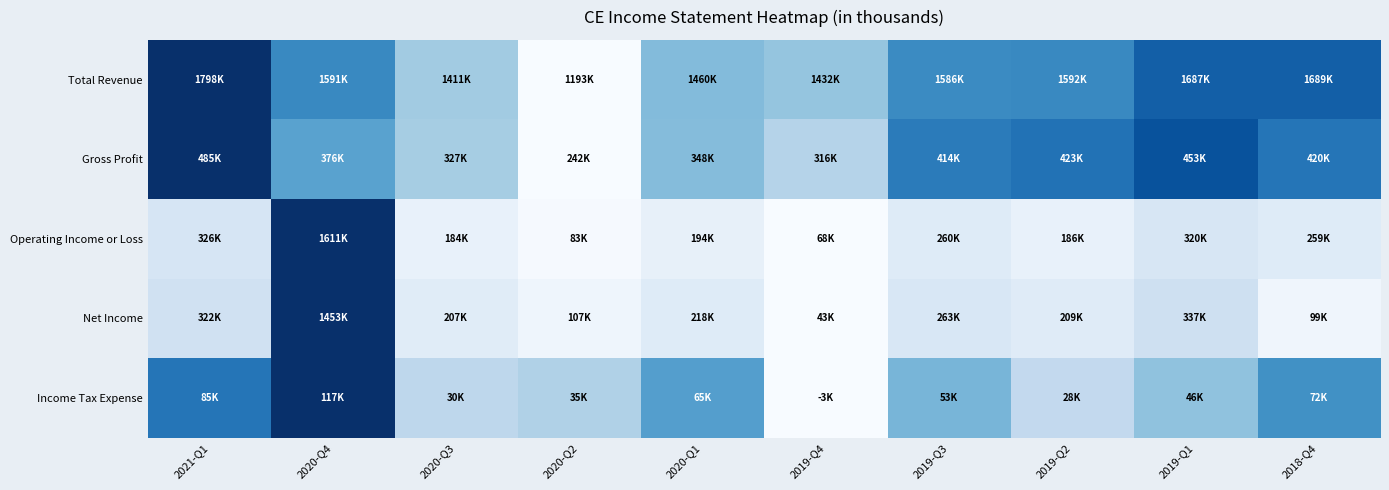

Reading left to right, what are all the values shown in this chart?

Total Revenue: 2021-Q1=1.0	2020-Q4=0.7	2020-Q3=0.4	2020-Q2=0.0	2020-Q1=0.4	2019-Q4=0.4	2019-Q3=0.6	2019-Q2=0.7	2019-Q1=0.8	2018-Q4=0.8
Gross Profit: 2021-Q1=1.0	2020-Q4=0.6	2020-Q3=0.3	2020-Q2=0.0	2020-Q1=0.4	2019-Q4=0.3	2019-Q3=0.7	2019-Q2=0.7	2019-Q1=0.9	2018-Q4=0.7
Operating Income or Loss: 2021-Q1=0.2	2020-Q4=1.0	2020-Q3=0.1	2020-Q2=0.0	2020-Q1=0.1	2019-Q4=0.0	2019-Q3=0.1	2019-Q2=0.1	2019-Q1=0.2	2018-Q4=0.1
Net Income: 2021-Q1=0.2	2020-Q4=1.0	2020-Q3=0.1	2020-Q2=0.0	2020-Q1=0.1	2019-Q4=0.0	2019-Q3=0.2	2019-Q2=0.1	2019-Q1=0.2	2018-Q4=0.0
Income Tax Expense: 2021-Q1=0.7	2020-Q4=1.0	2020-Q3=0.3	2020-Q2=0.3	2020-Q1=0.6	2019-Q4=0.0	2019-Q3=0.5	2019-Q2=0.3	2019-Q1=0.4	2018-Q4=0.6